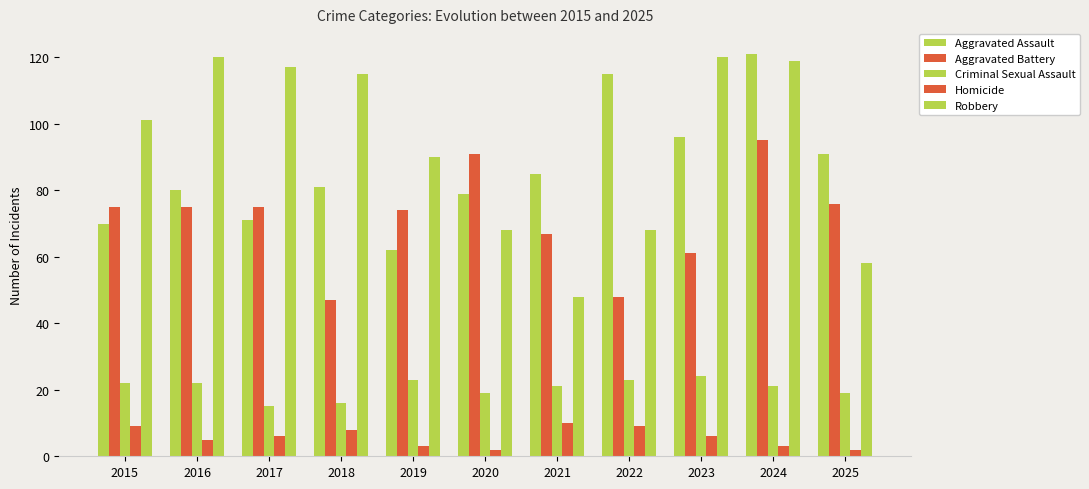

What is the difference between the maximum and minimum values in the Aggravated Battery series?

48